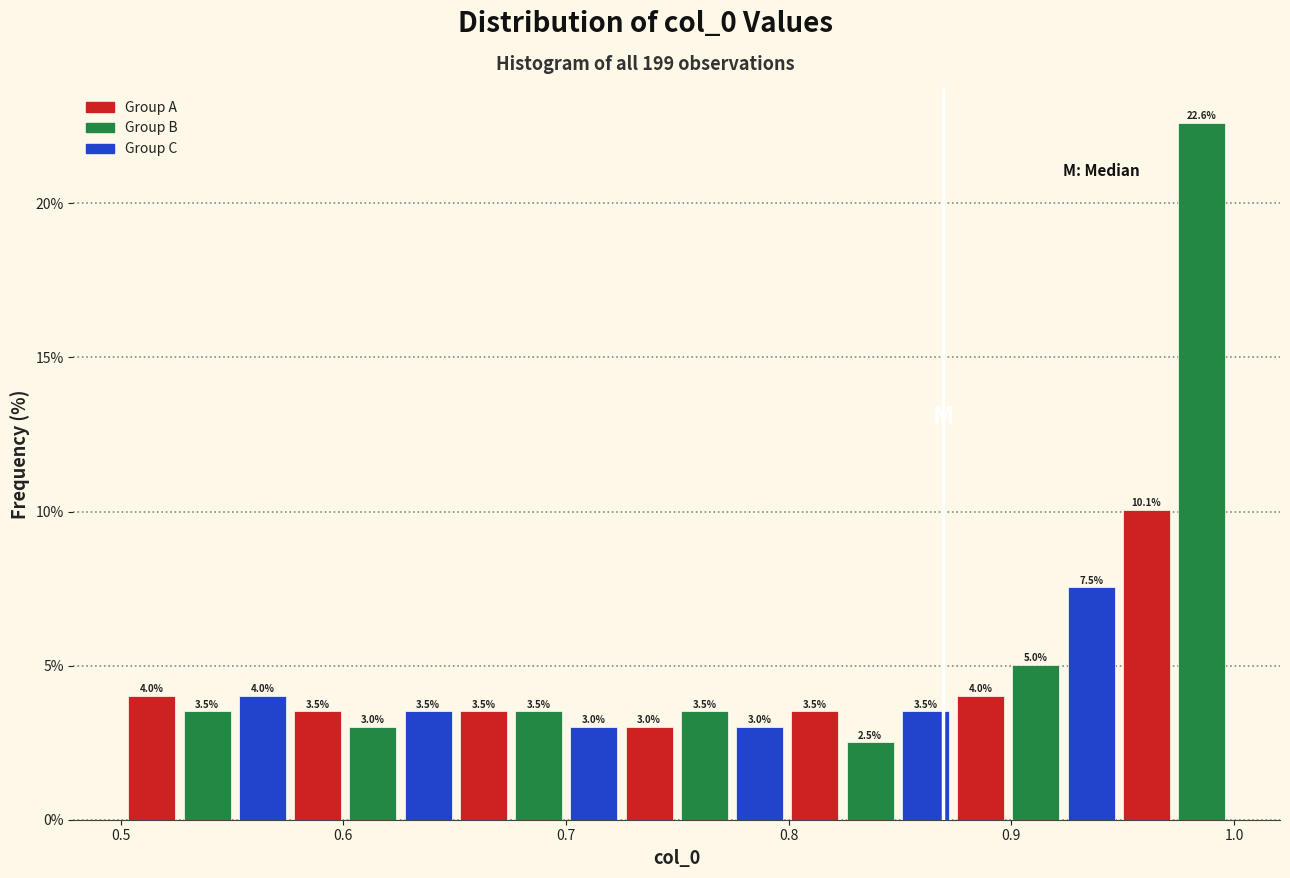

Around what value on the x-axis is the tallest bar? Give the approximate position of its centre, as read against the axis.

0.99